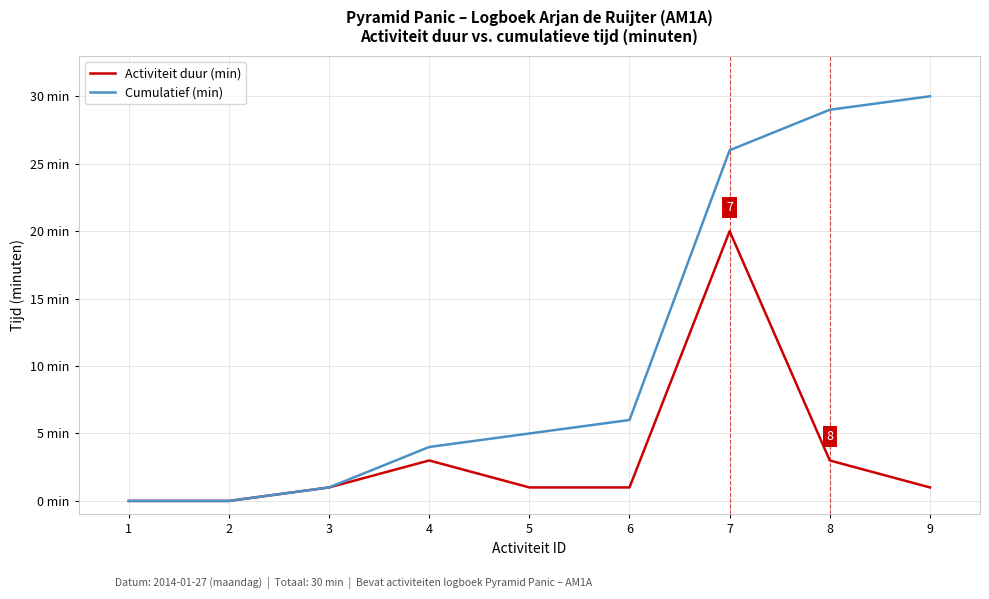

What are all the series names shown in the legend?

Activiteit duur (min), Cumulatief (min)